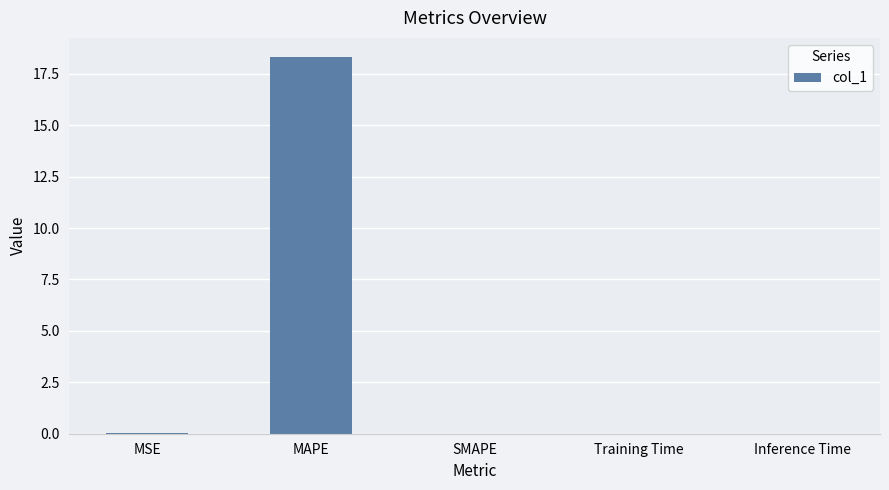

Which label corresponds to the largest value in the chart?

MAPE